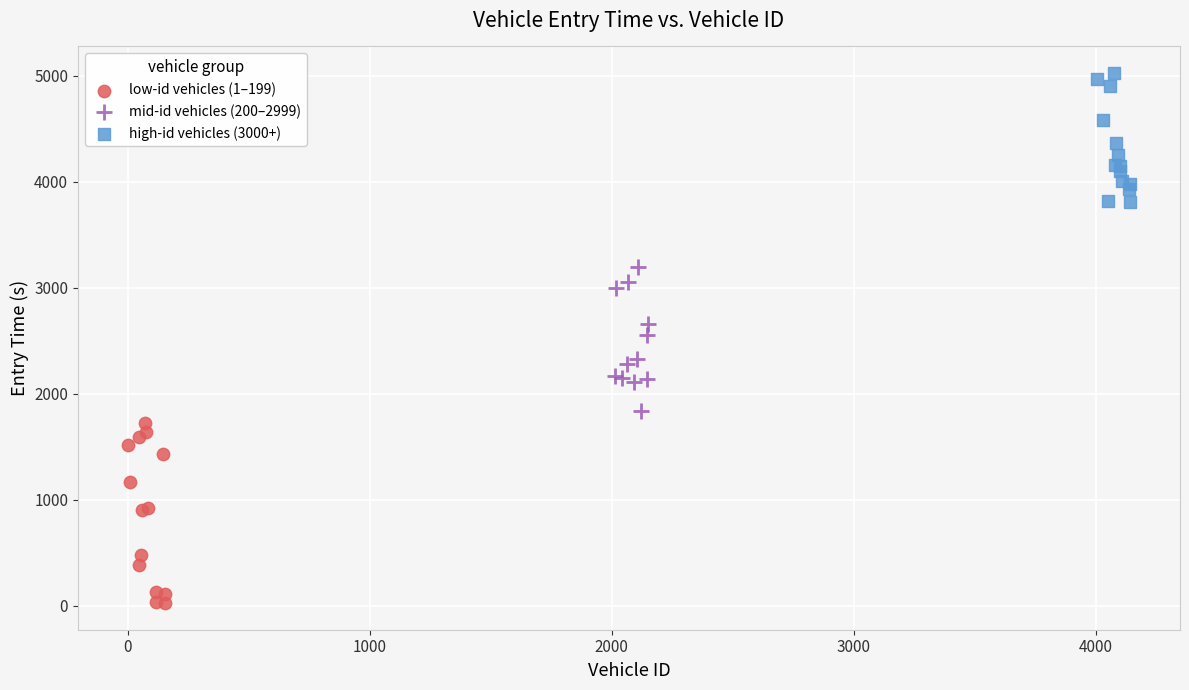

Which series reaches the minimum Y coordinate?

low-id vehicles (1–199)